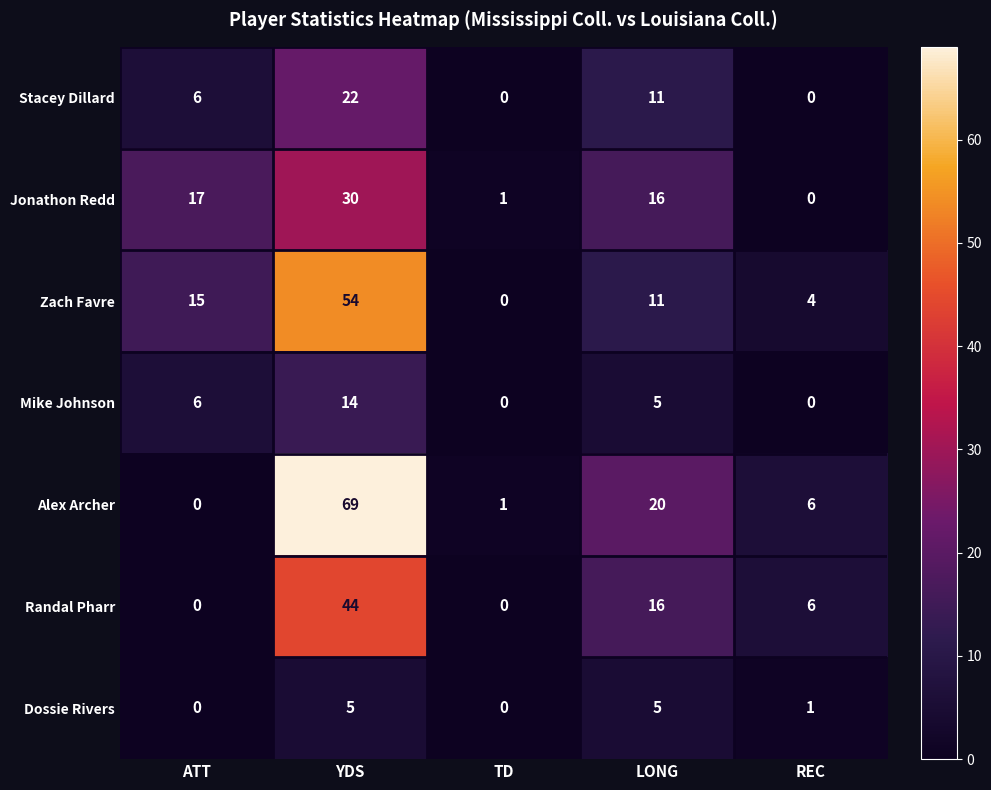

How many distinct data groups are displayed?

7